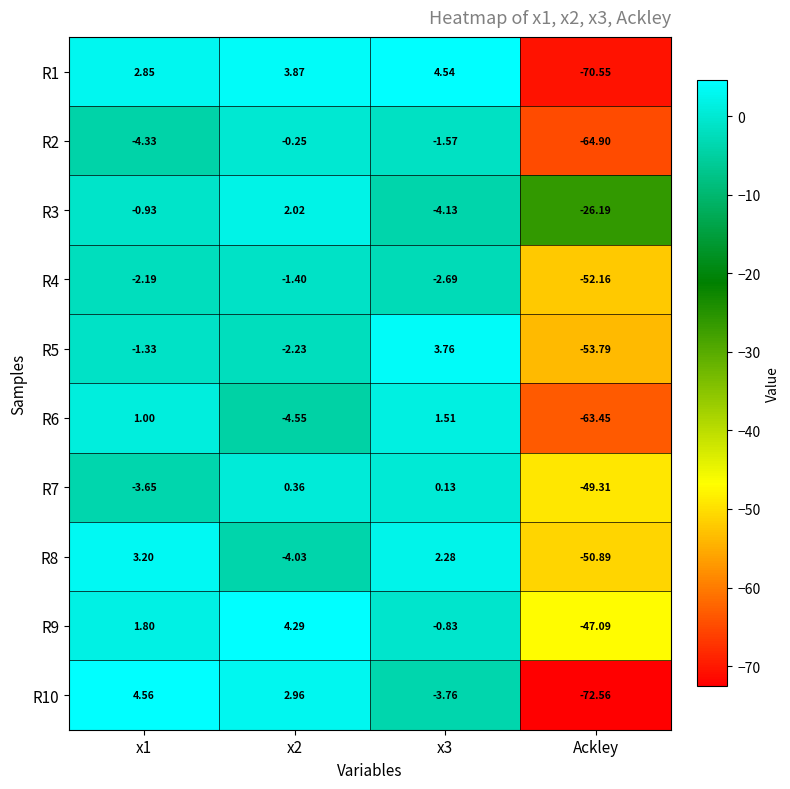

Is the value of R3 at x3 greater than the value of R10 at x2?

No